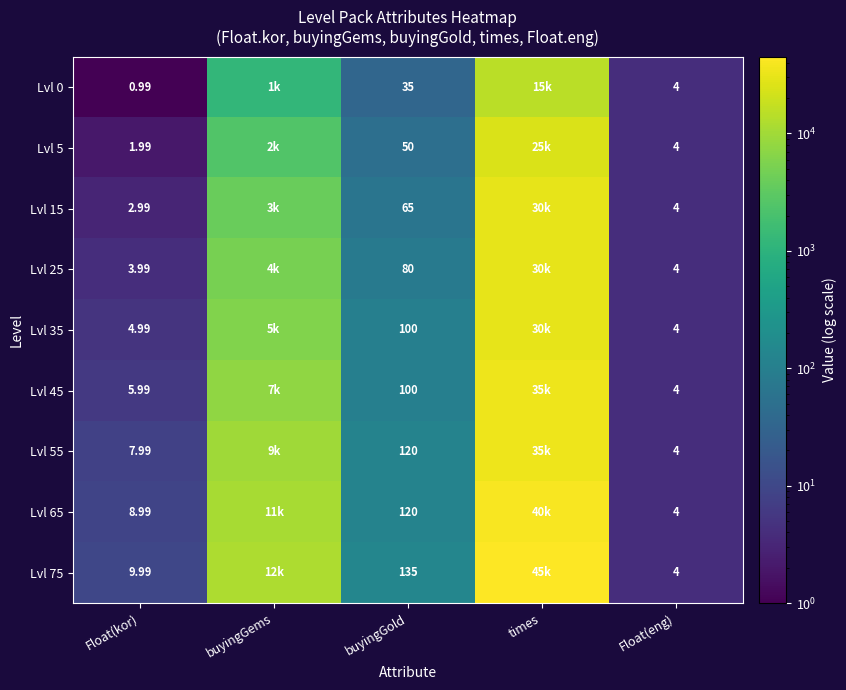

Is the value of Lvl 25 at Float(kor) greater than the value of Lvl 65 at Float(eng)?

No